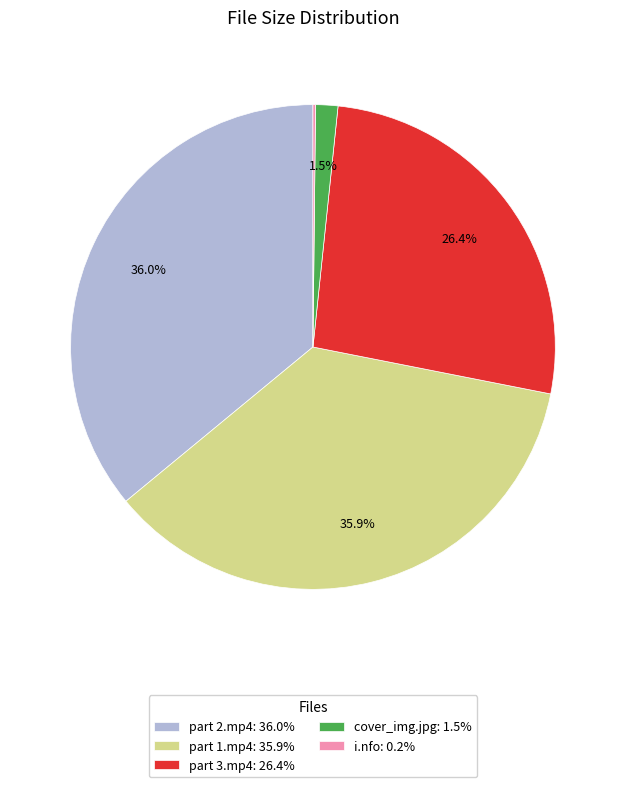

True or false: part 2.mp4 accounts for 36% of the total.

True